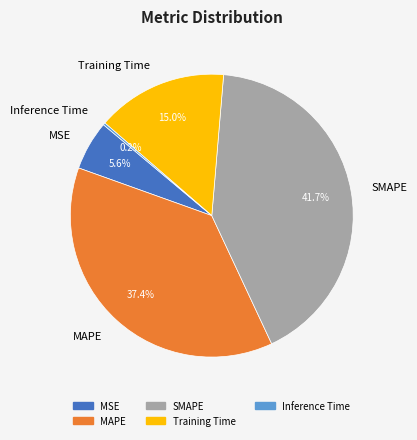

Does any single category account for the majority?

No